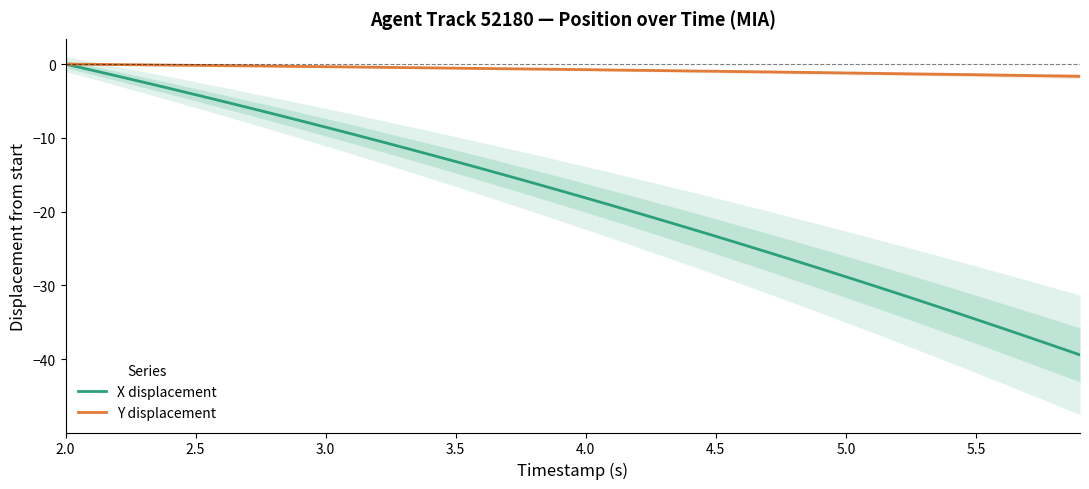

True or false: X displacement has a value of -5.7 at 3.0.

False